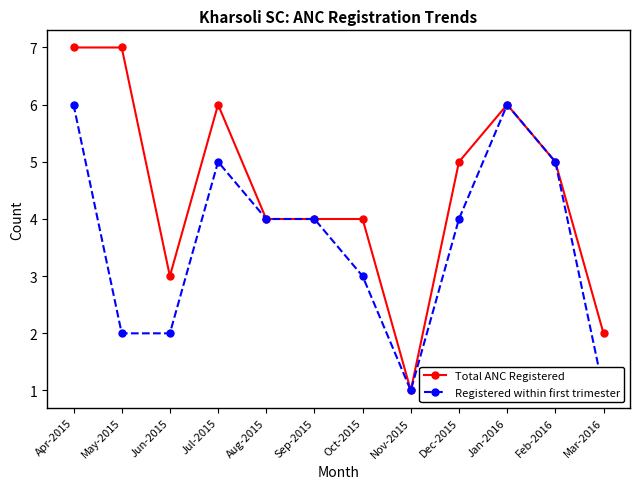

Reading left to right, what are all the values shown in this chart?

Total ANC Registered: Apr-2015=7	May-2015=7	Jun-2015=3	Jul-2015=6	Aug-2015=4	Sep-2015=4	Oct-2015=4	Nov-2015=1	Dec-2015=5	Jan-2016=6	Feb-2016=5	Mar-2016=2
Registered within first trimester: Apr-2015=6	May-2015=2	Jun-2015=2	Jul-2015=5	Aug-2015=4	Sep-2015=4	Oct-2015=3	Nov-2015=1	Dec-2015=4	Jan-2016=6	Feb-2016=5	Mar-2016=1